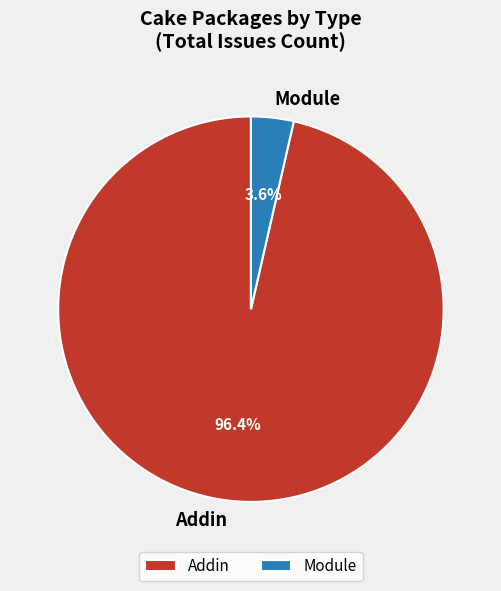

How many slices are in this pie chart?

2